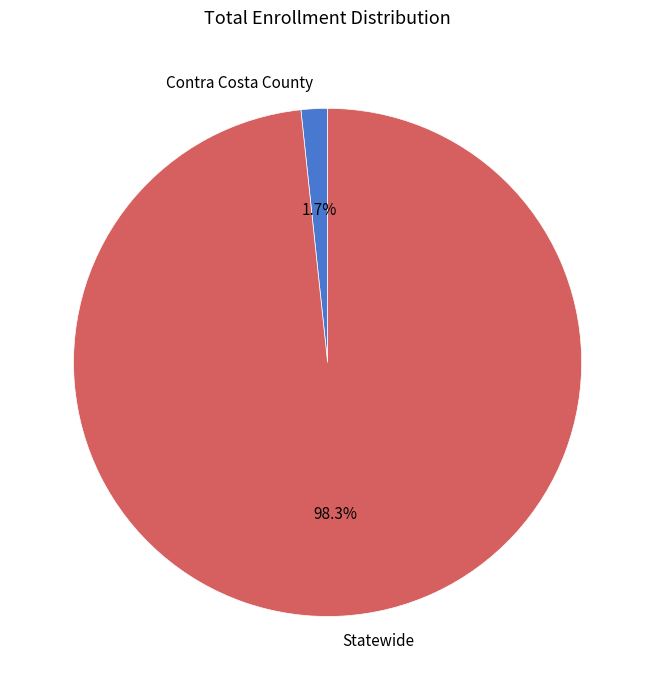

How many slices are in this pie chart?

2